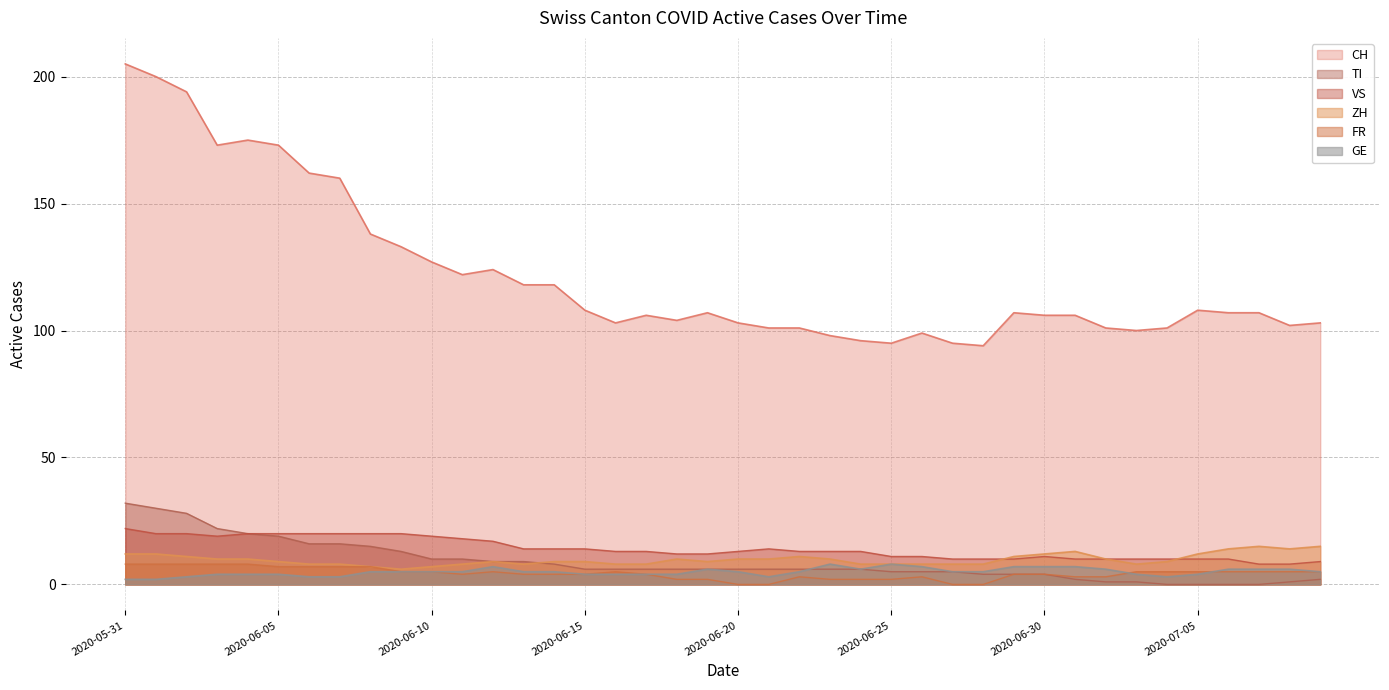

What are all the series names shown in the legend?

CH, TI, VS, ZH, FR, GE